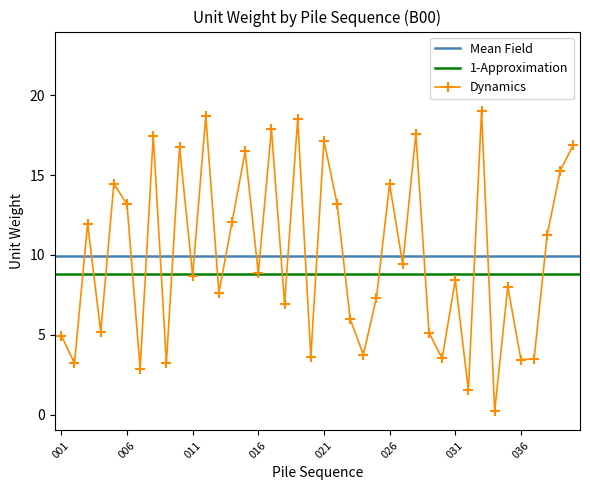

Reading left to right, transcribe all the data shown in this chart.

001=4.9	002=3.2	003=12.0	004=5.2	005=14.5	006=13.2	007=2.9	008=17.5	009=3.2	010=16.8	011=8.7	012=18.7	013=7.6	014=12.1	015=16.5	016=8.8	017=17.9	018=6.9	019=18.5	020=3.6	021=17.2	022=13.2	023=6.0	024=3.8	025=7.3	026=14.4	027=9.4	028=17.6	029=5.1	030=3.5	031=8.4	032=1.5	033=19.0	034=0.2	035=8.0	036=3.4	037=3.5	038=11.3	039=15.3	040=16.9